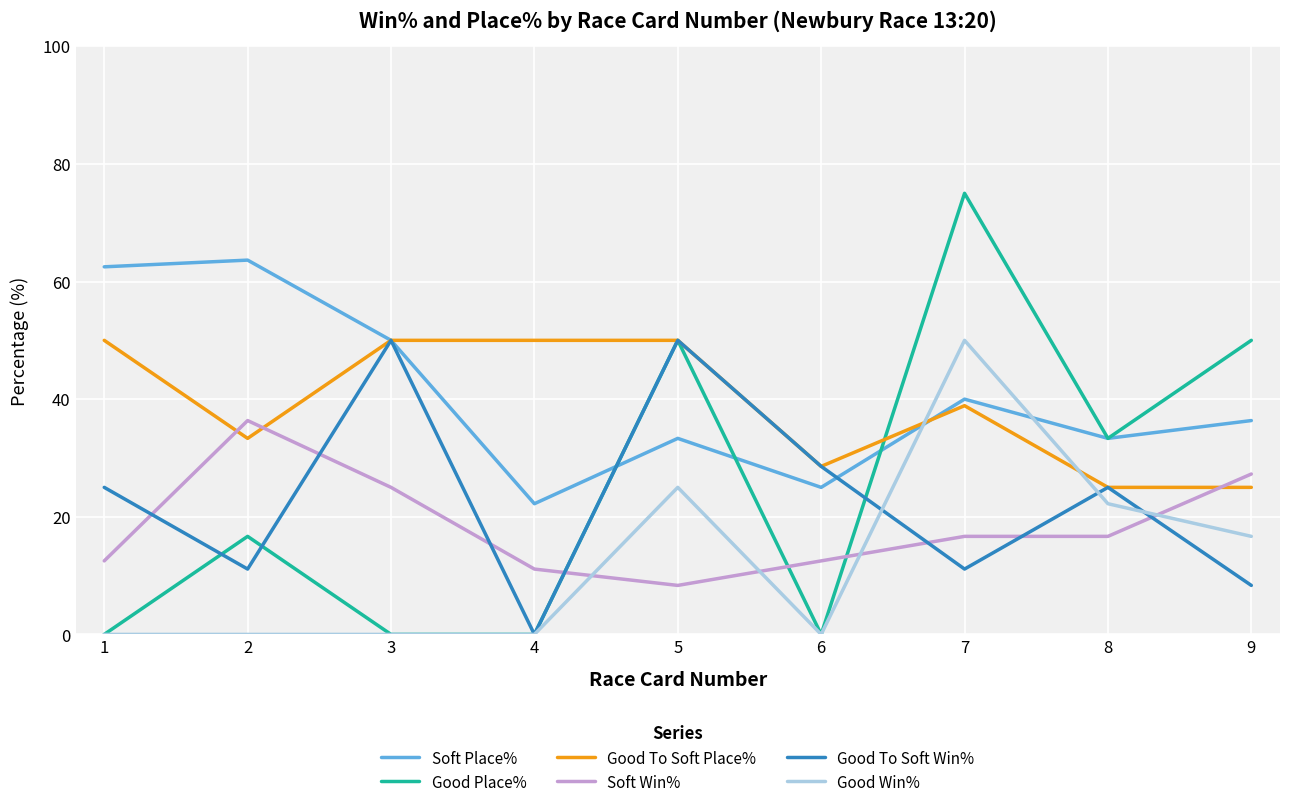

True or false: Soft Win% and Soft Place% intersect in this chart.

False